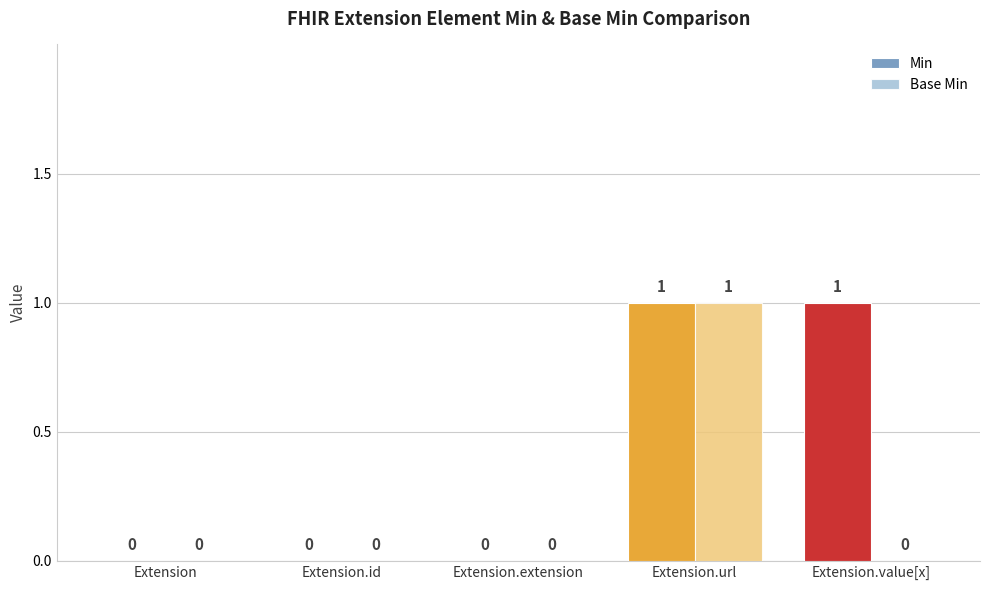

Between Extension.extension and Extension.value[x], which series saw the biggest shift?

Min